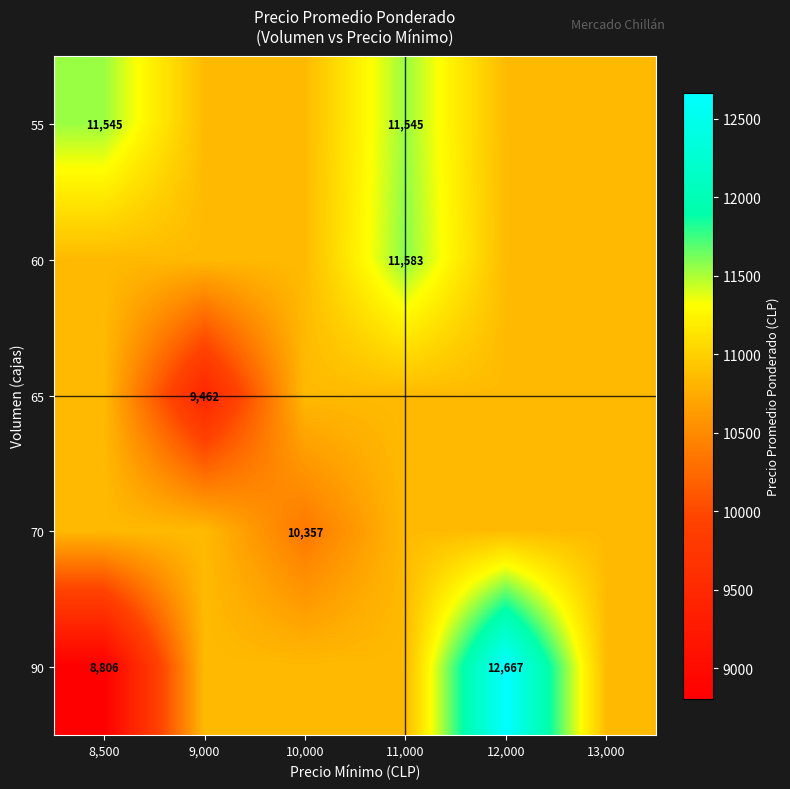

What is the approximate value of 65 at 9,000?

9462.0